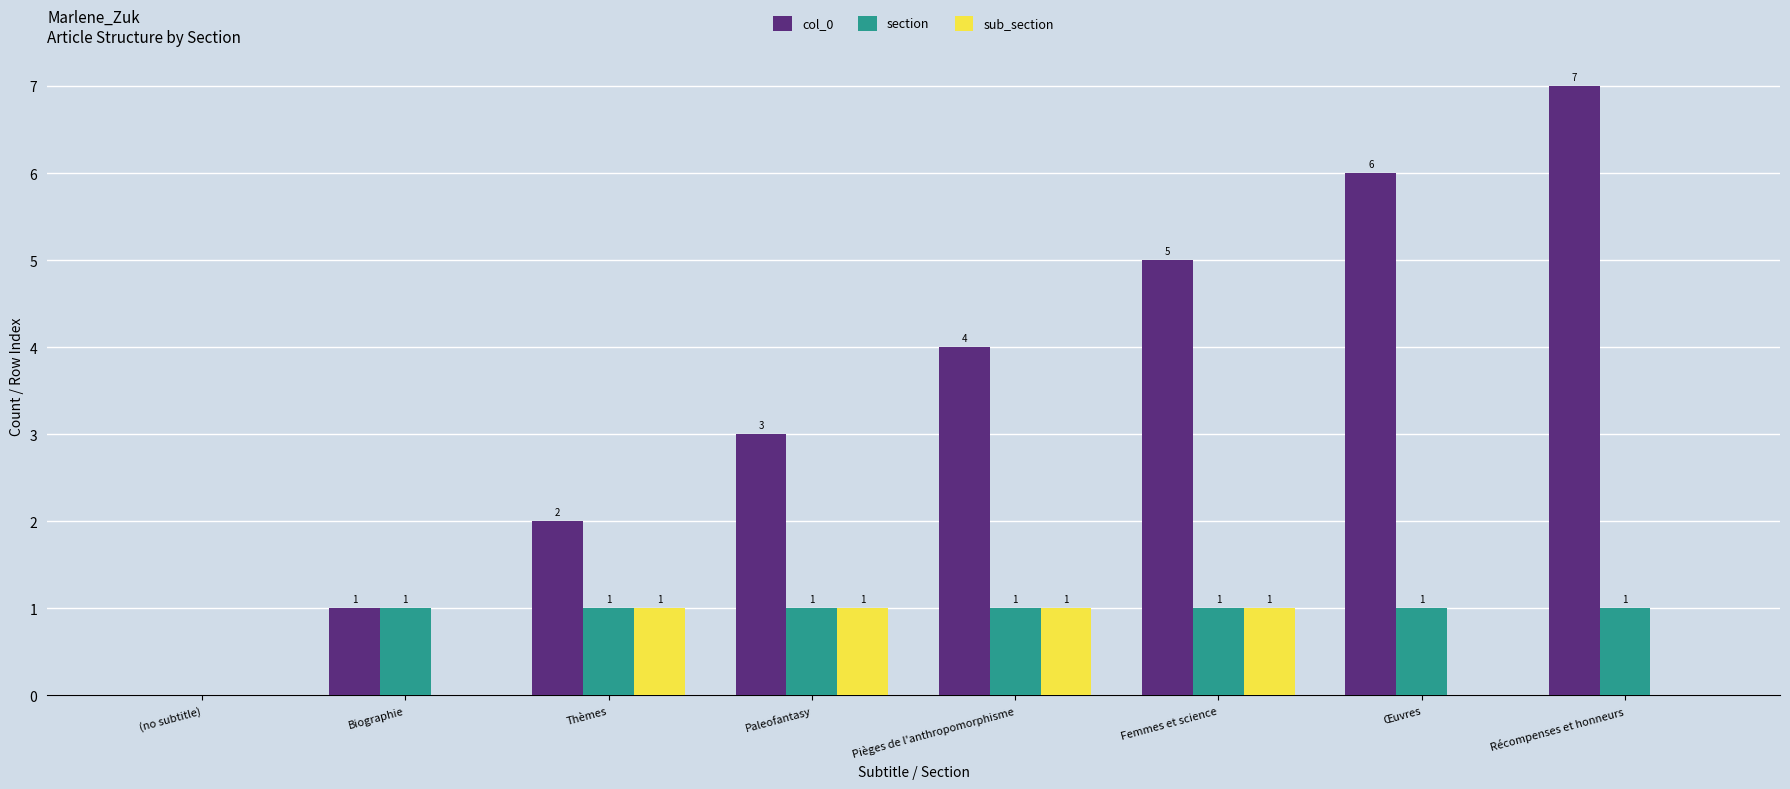

Between Thèmes and Œuvres, which series saw the biggest shift?

col_0